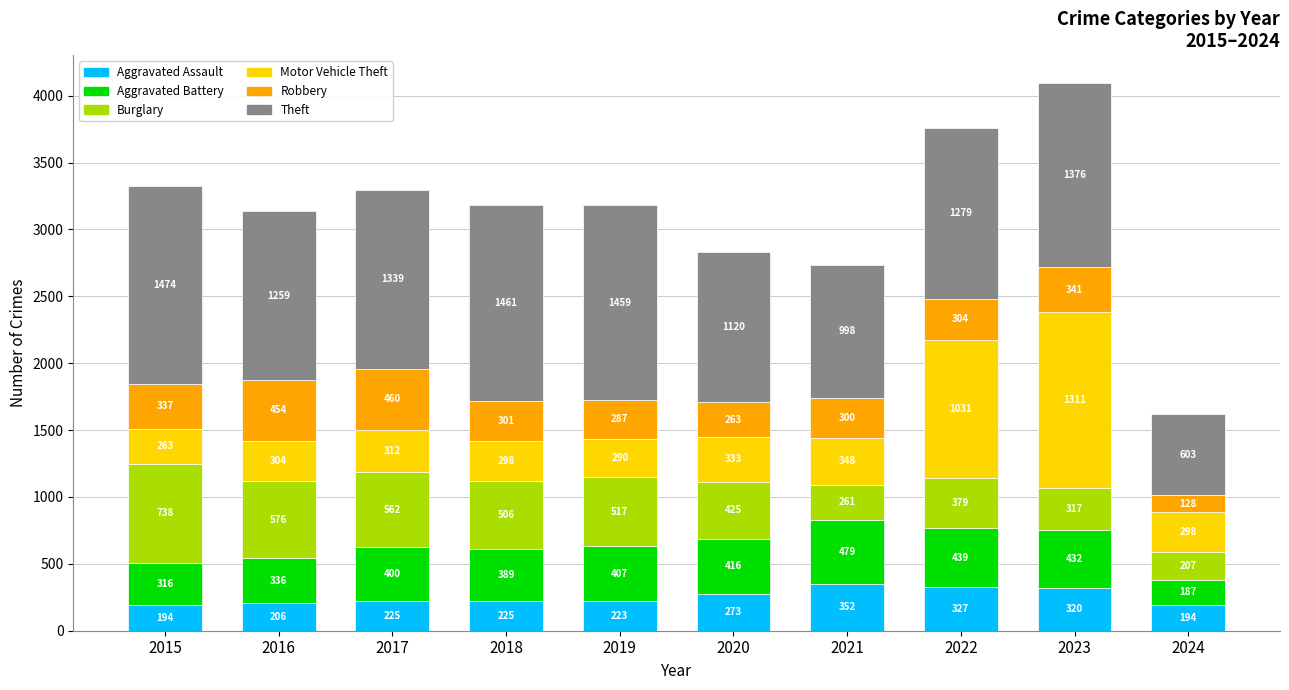

At which category is the sum across all series the highest?

2023